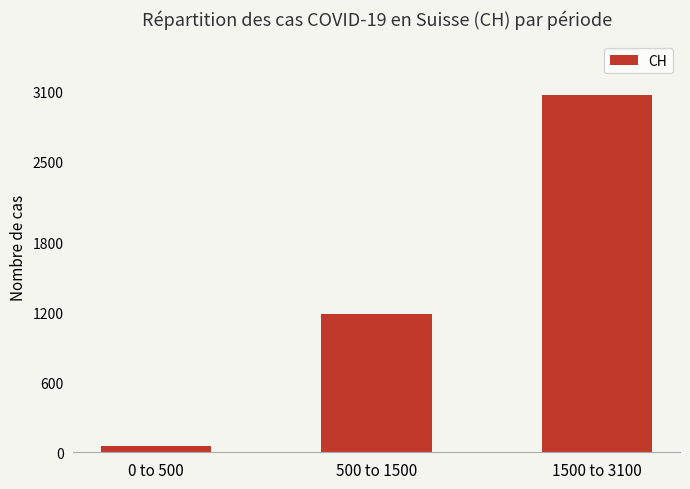

What is the change in value from 500 to 1500 to 1500 to 3100?

+1878